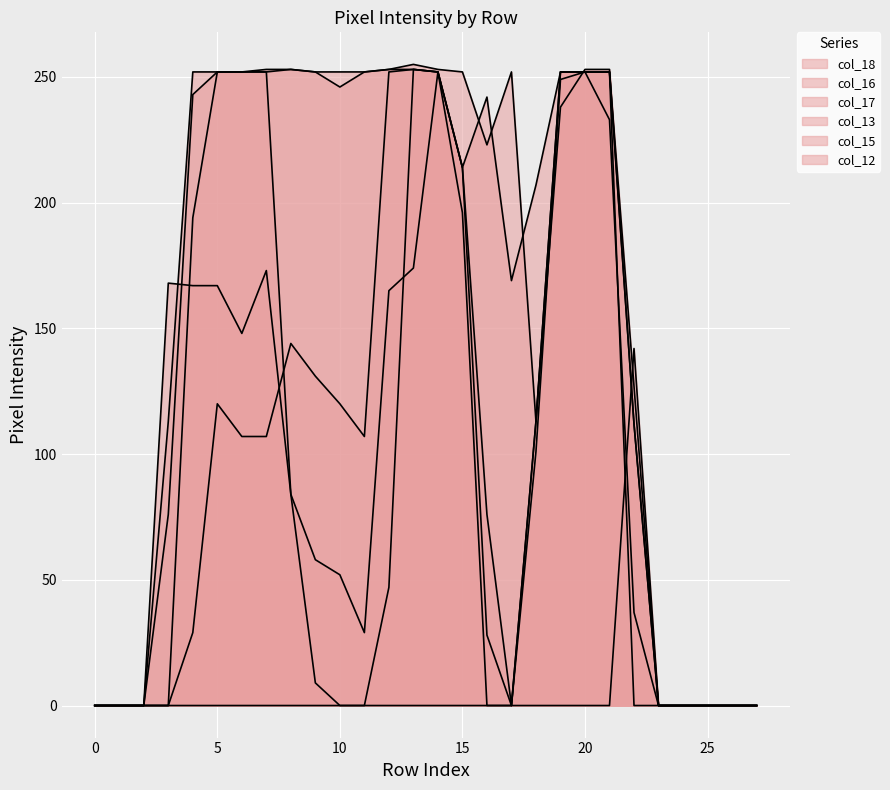

Which series has the largest total across all categories?

col_17